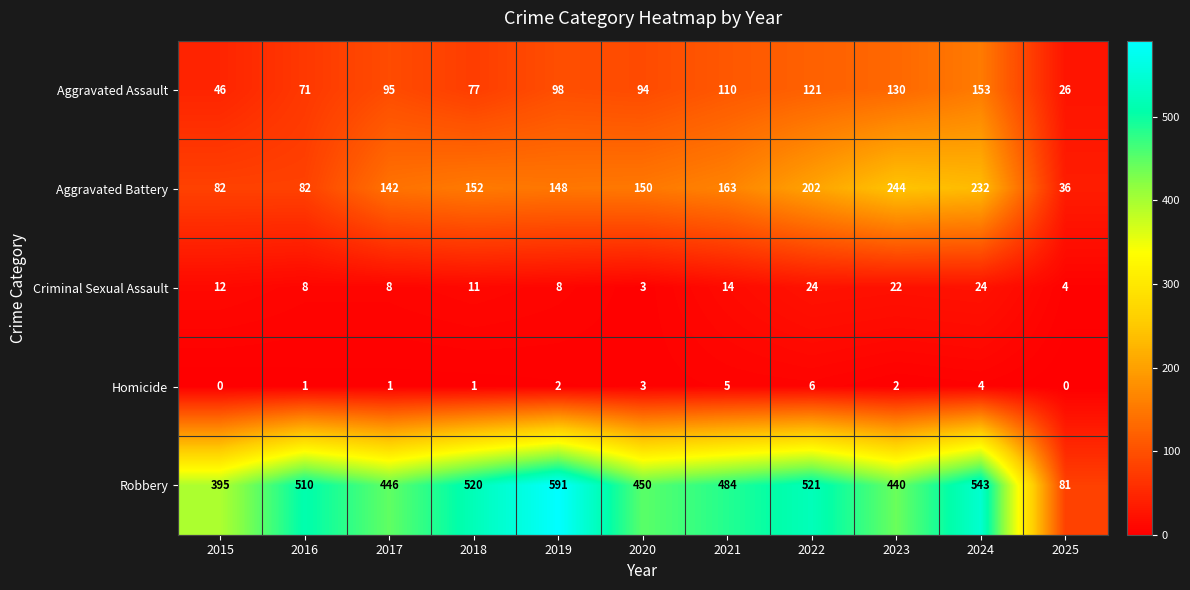

Is it true that Criminal Sexual Assault equals 22 at 2023?

True